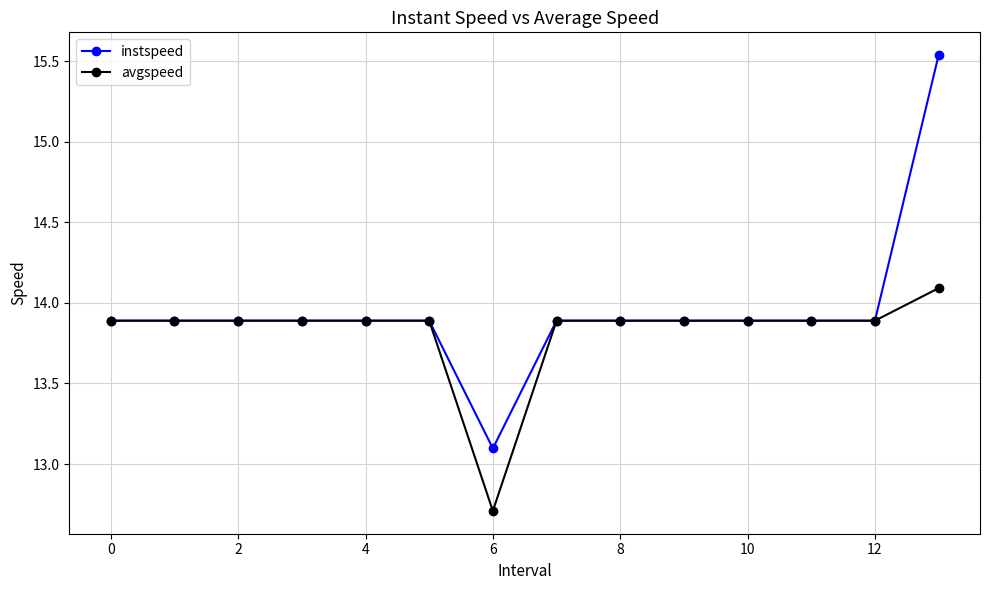

List the series in order of their peak value, highest first.

instspeed, avgspeed